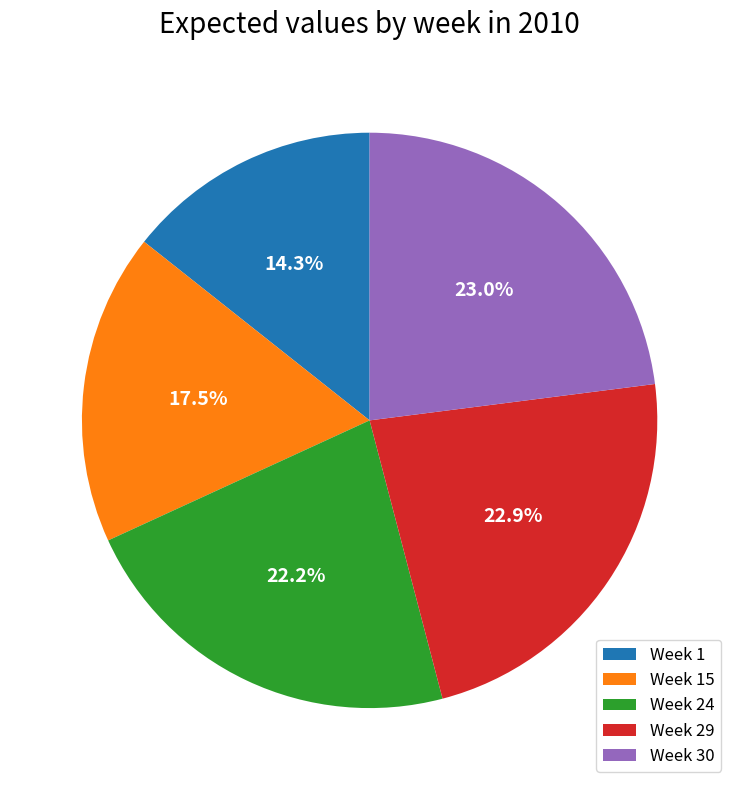

What is the smallest slice in the pie chart?

Week 1